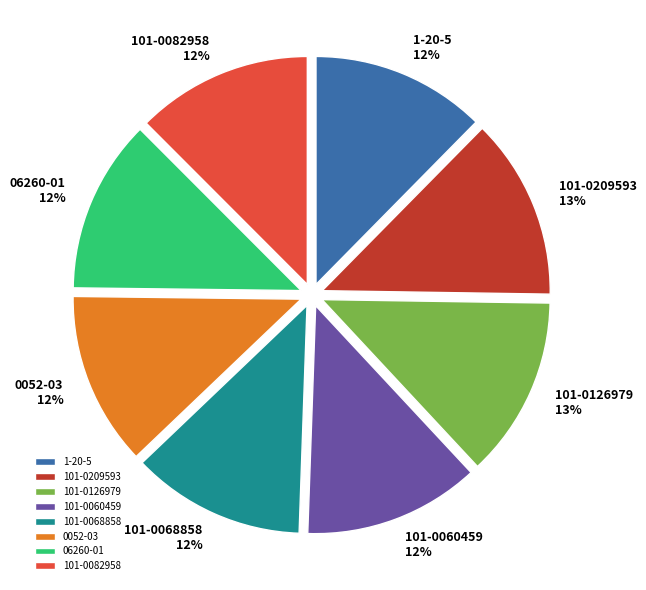

To the nearest percent, what is the average slice percentage?

12%